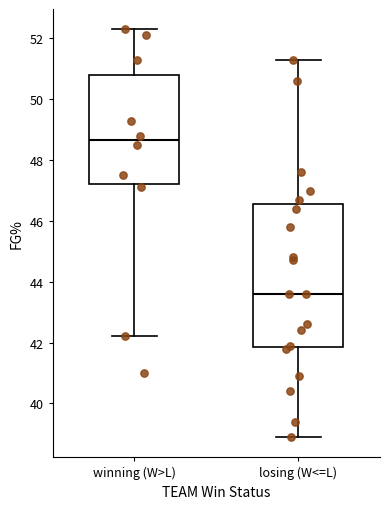

Which box is the tallest, from its lower edge to its upper edge?

losing (W<=L)